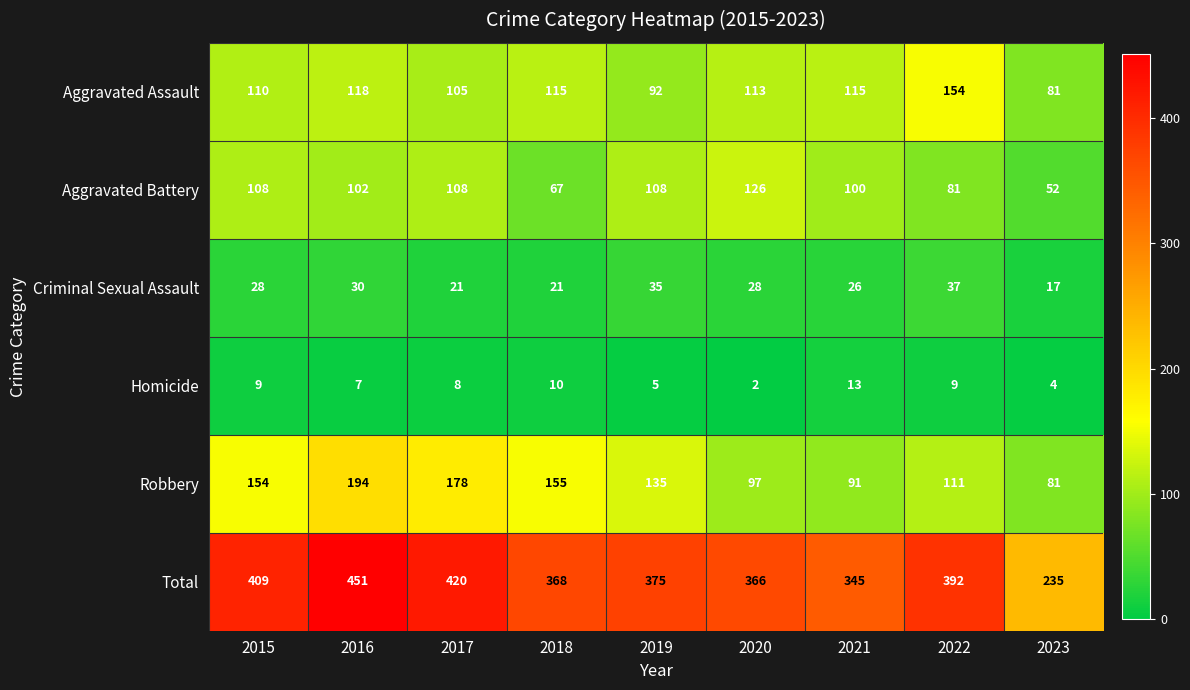

Count the Criminal Sexual Assault values in the range 21 to 30.

6